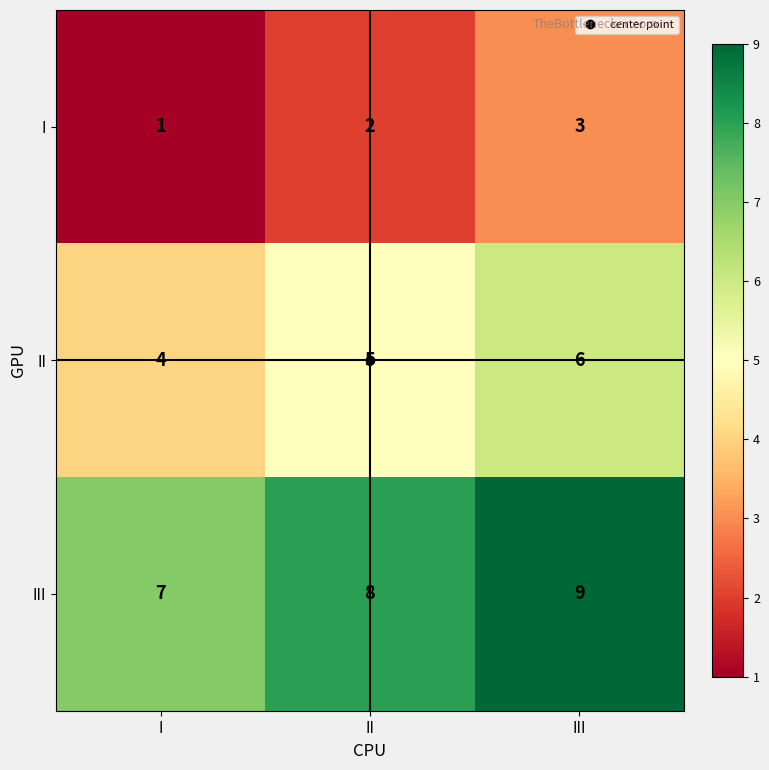

At which category does the chart reach its minimum across all series?

I